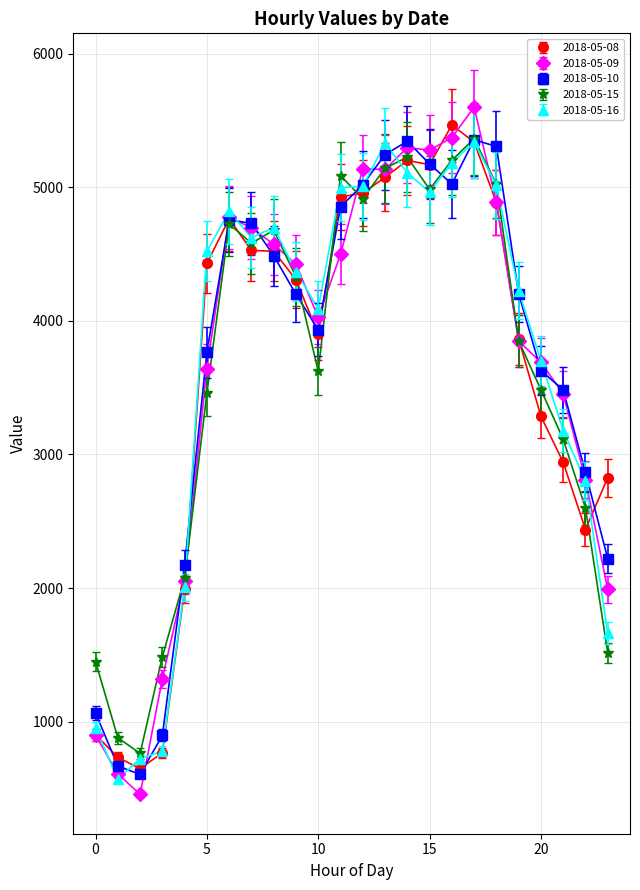

What is the value of the 2018-05-09 point at the 11th from the left?

4025.7